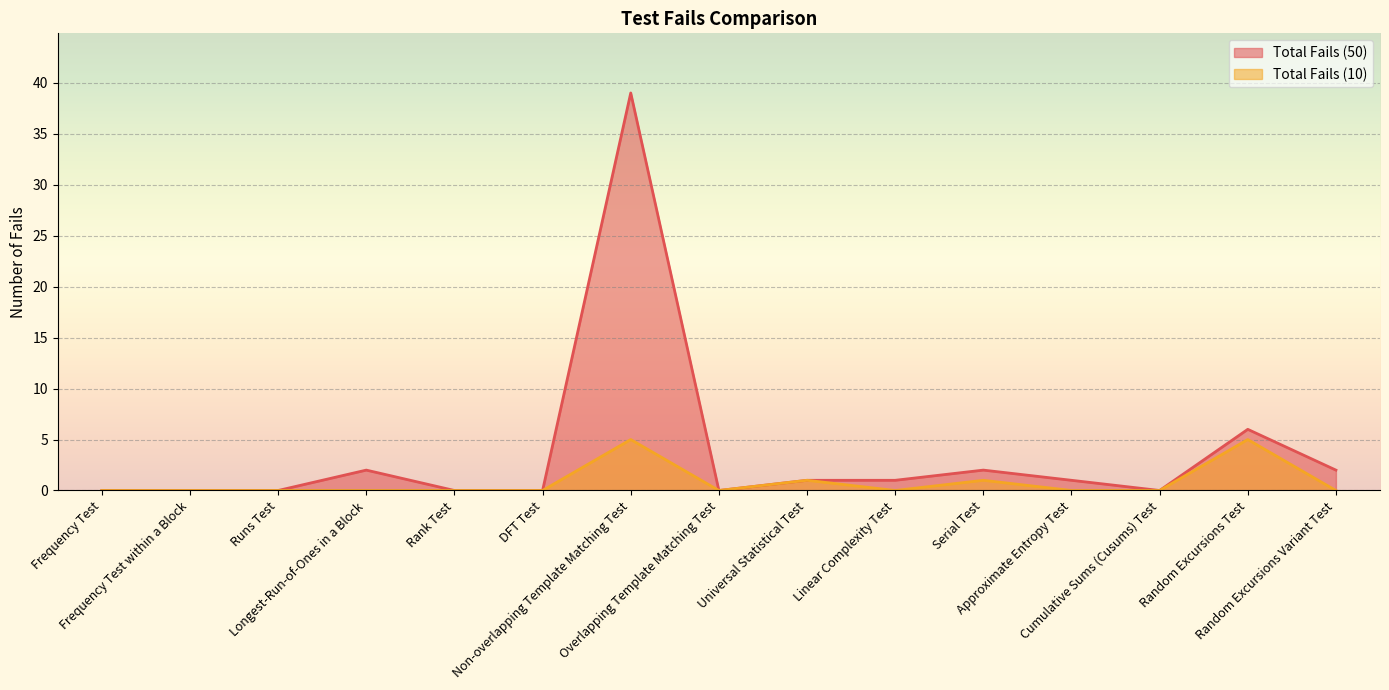

At which category is the sum across all series the highest?

Non-overlapping Template Matching Test